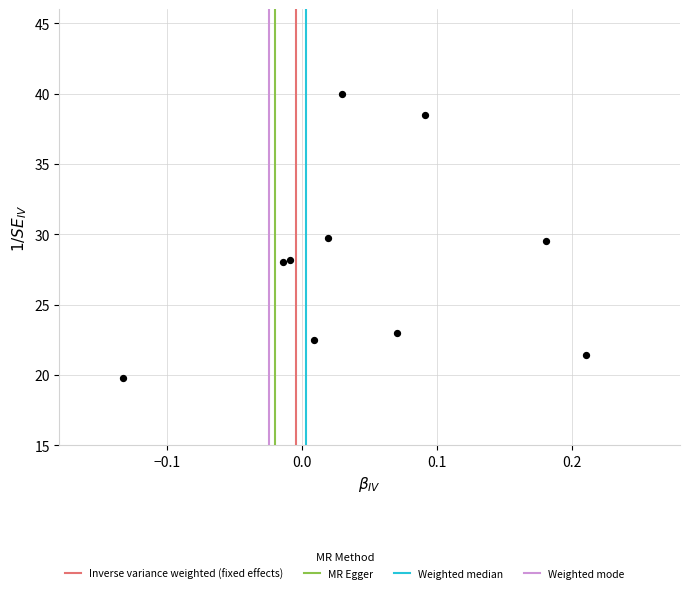

What is the range of Y values (max minus min)?

20.2